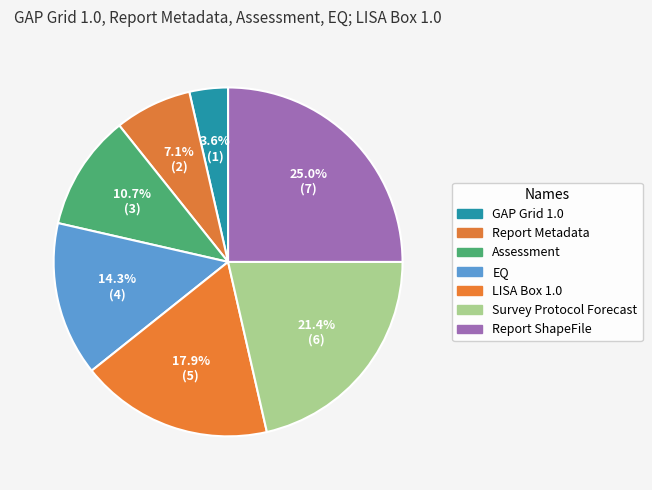

What percentage is the LISA Box 1.0 slice, to the nearest percent?

18%